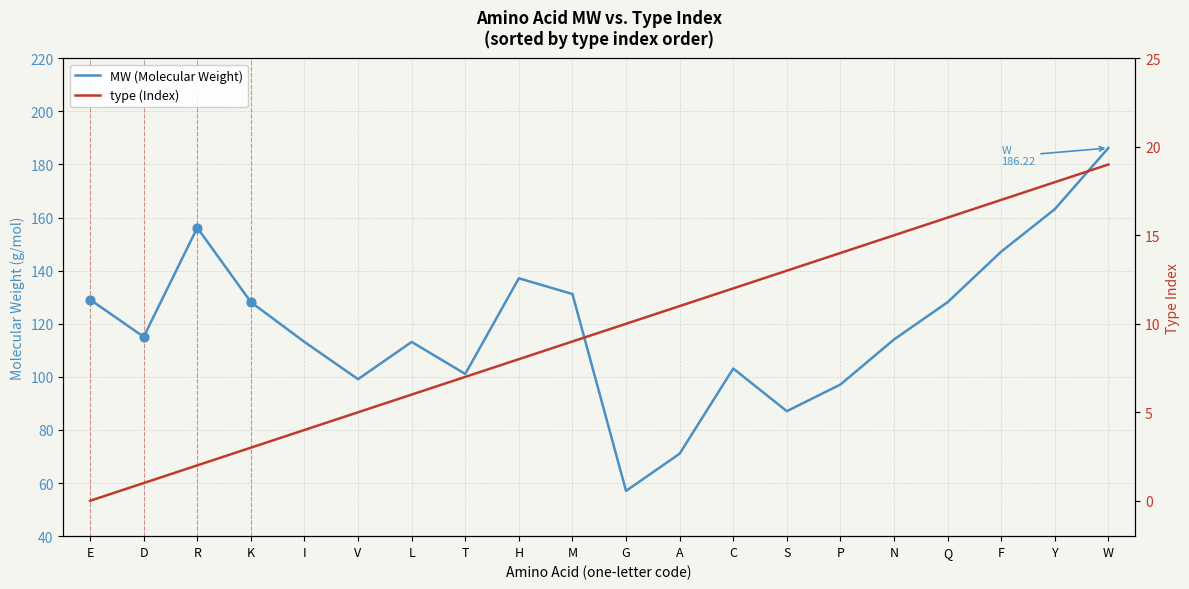

What is the total value across all series at F?

164.2